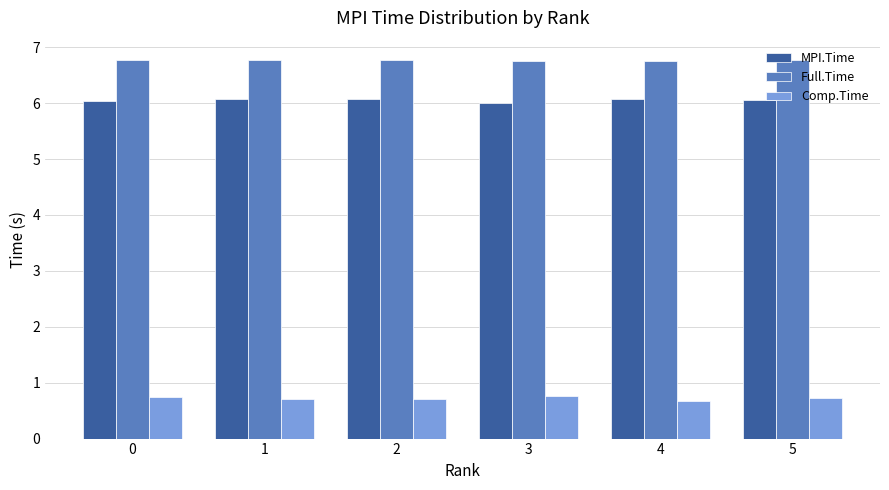

The Full.Time series shows 9.9 at 4. True or false?

False